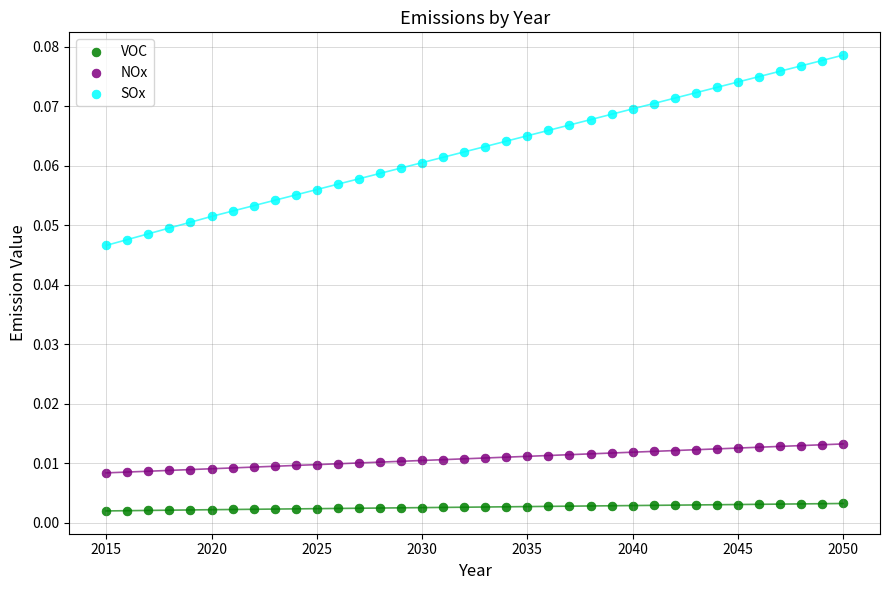

Which series has the largest Y range (max minus min)?

SOx